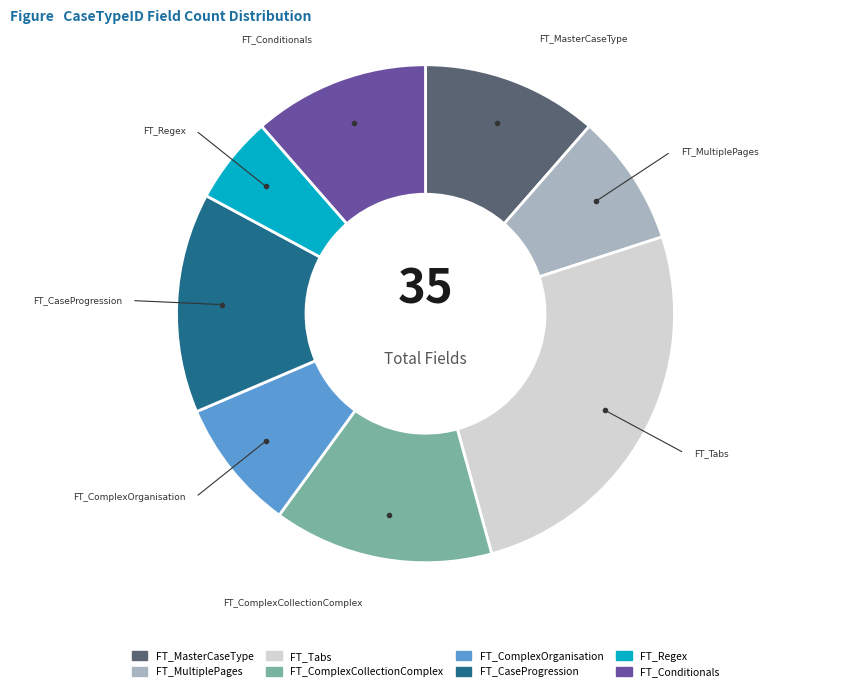

Is there a majority slice in this chart?

No